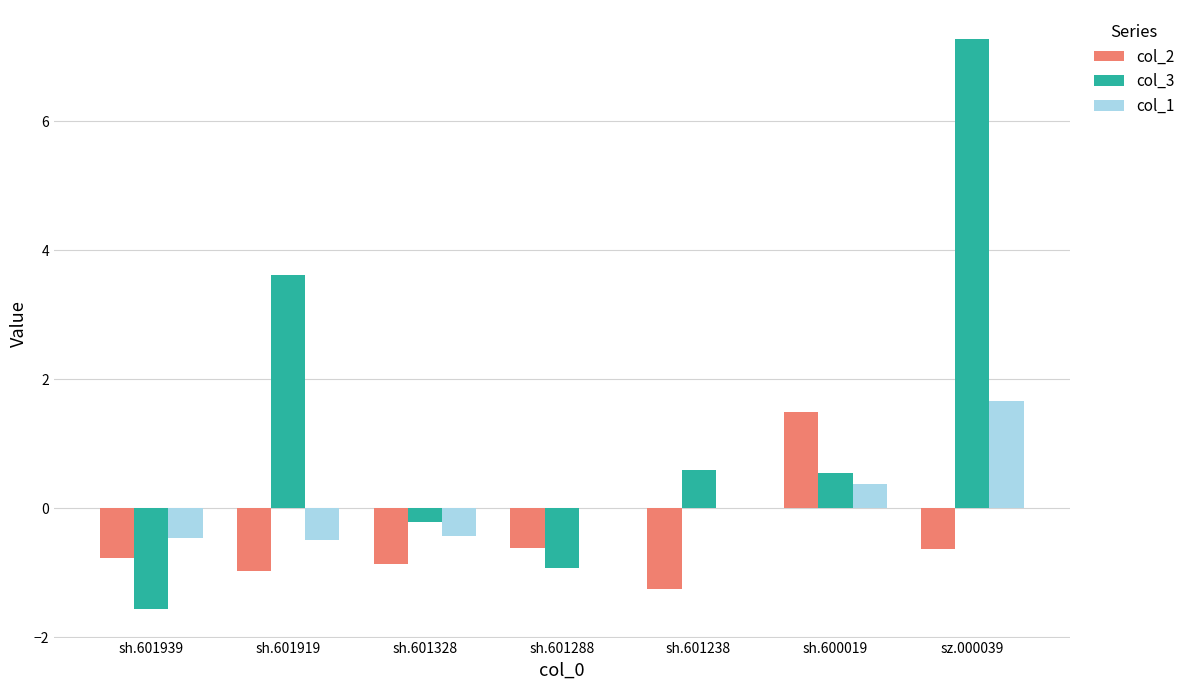

What are all the series names shown in the legend?

col_2, col_3, col_1